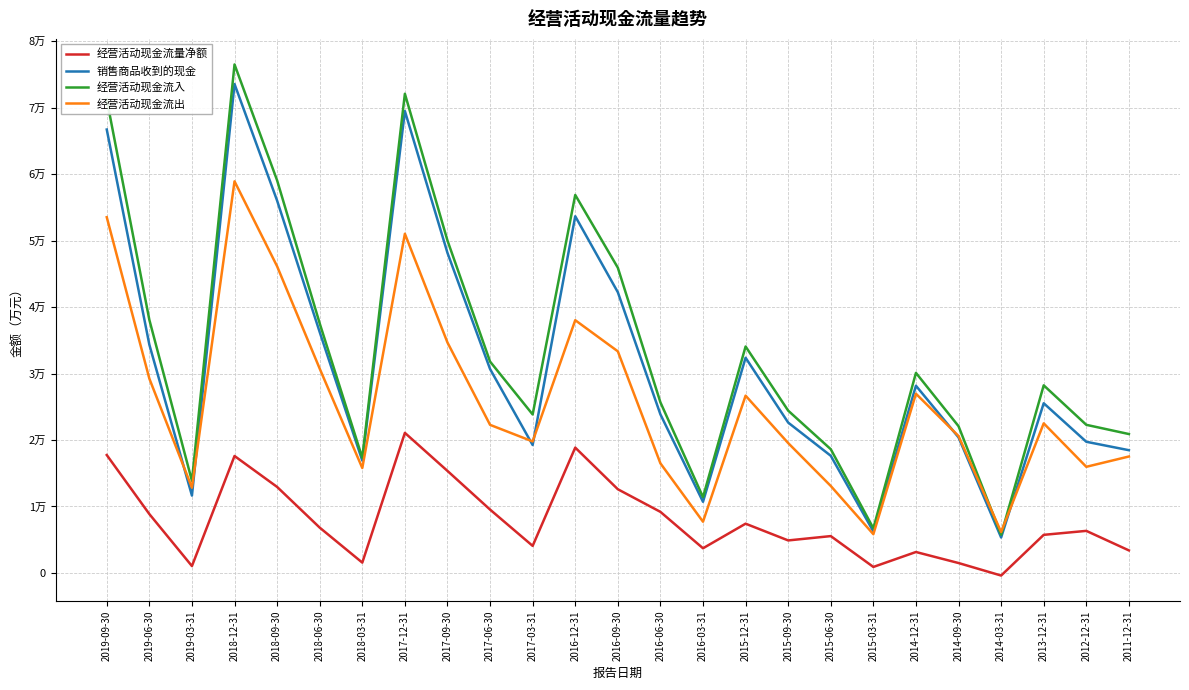

What is the approximate value of 经营活动现金流量净额 at 2019-09-30, to the nearest 10?

17740